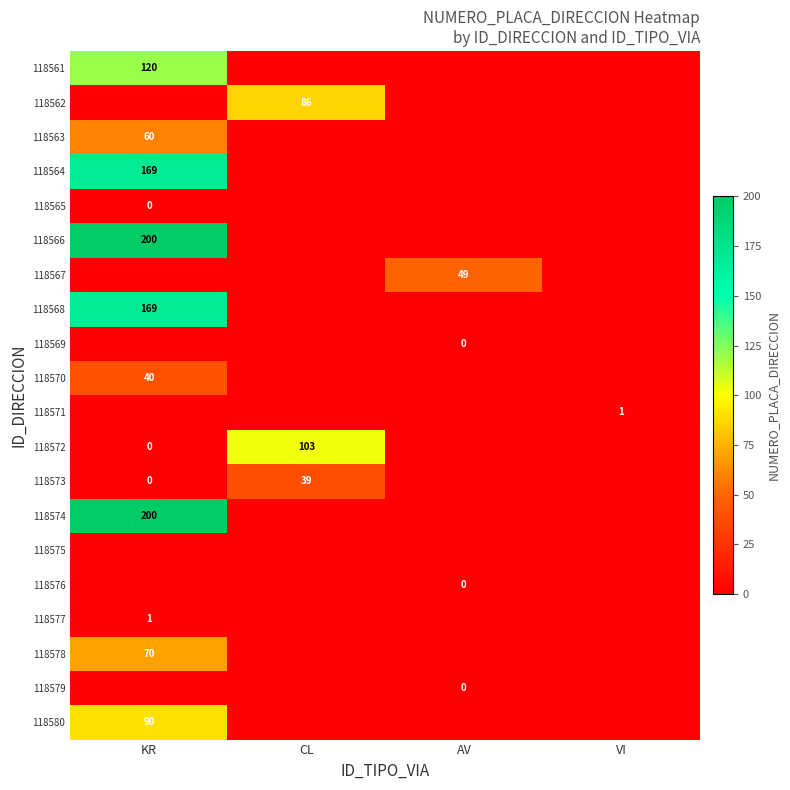

True or false: 118561 has a value of 68 at KR.

False